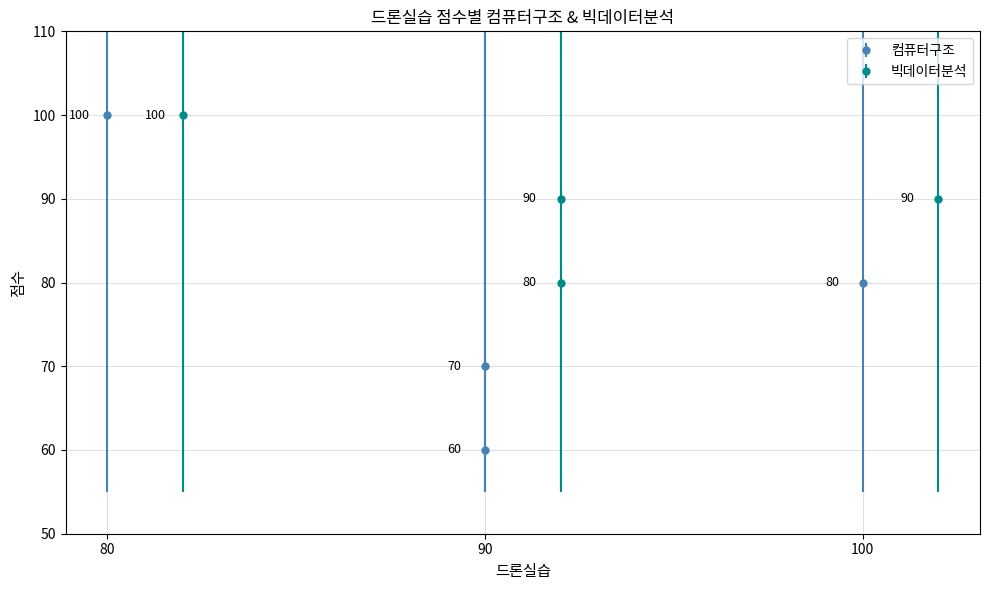

What is the value of the 컴퓨터구조 bar at the 2nd from the left?

70